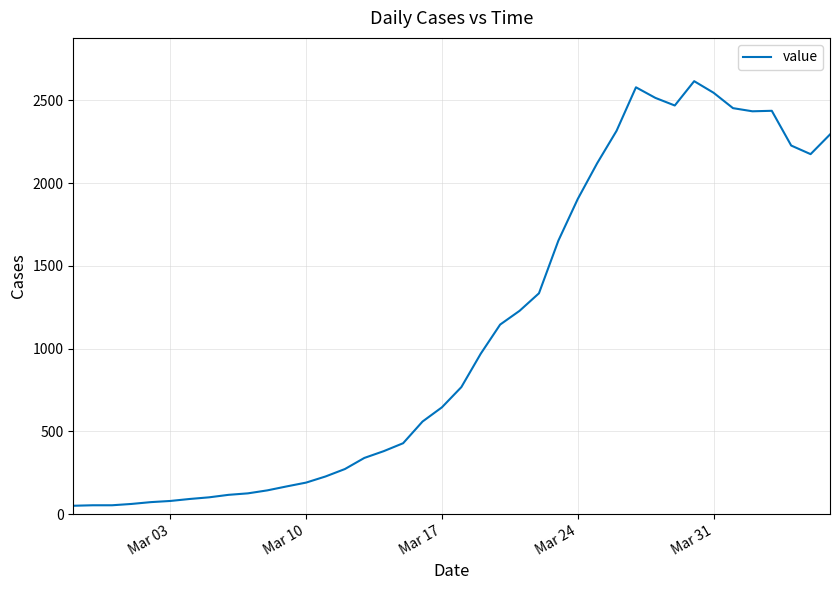

What is the value of the 19th point from the left?

559